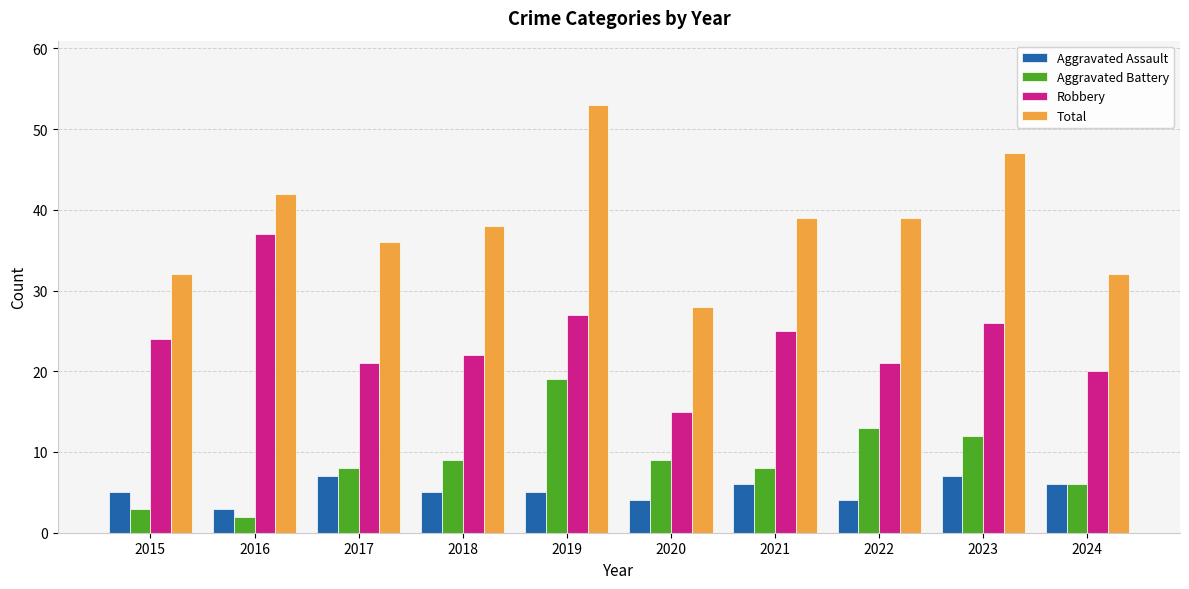

At 2019, list the series in order from largest to smallest.

Total, Robbery, Aggravated Battery, Aggravated Assault